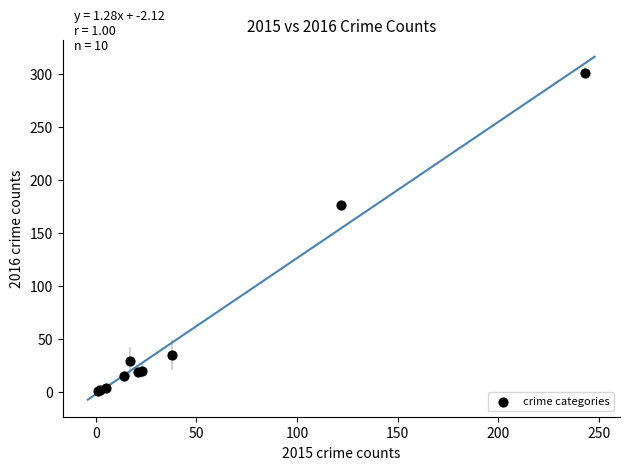

What Y value in the scatter plot is closest to 151?

176